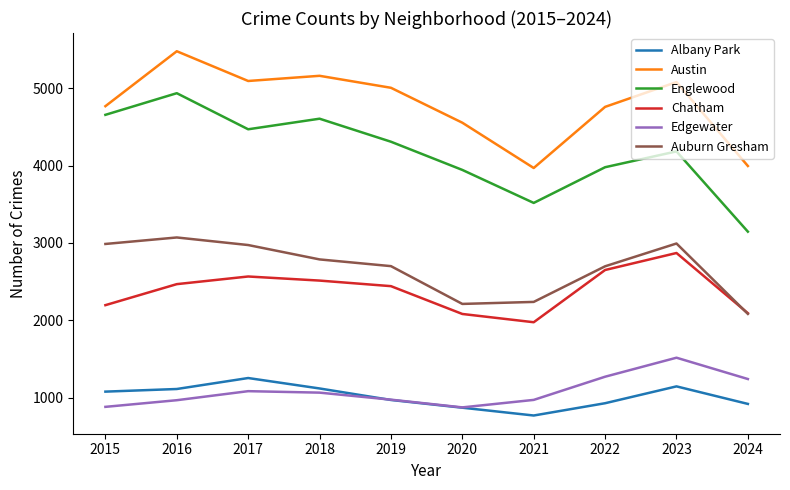

Which series changed the most between 2015 and 2022?

Englewood